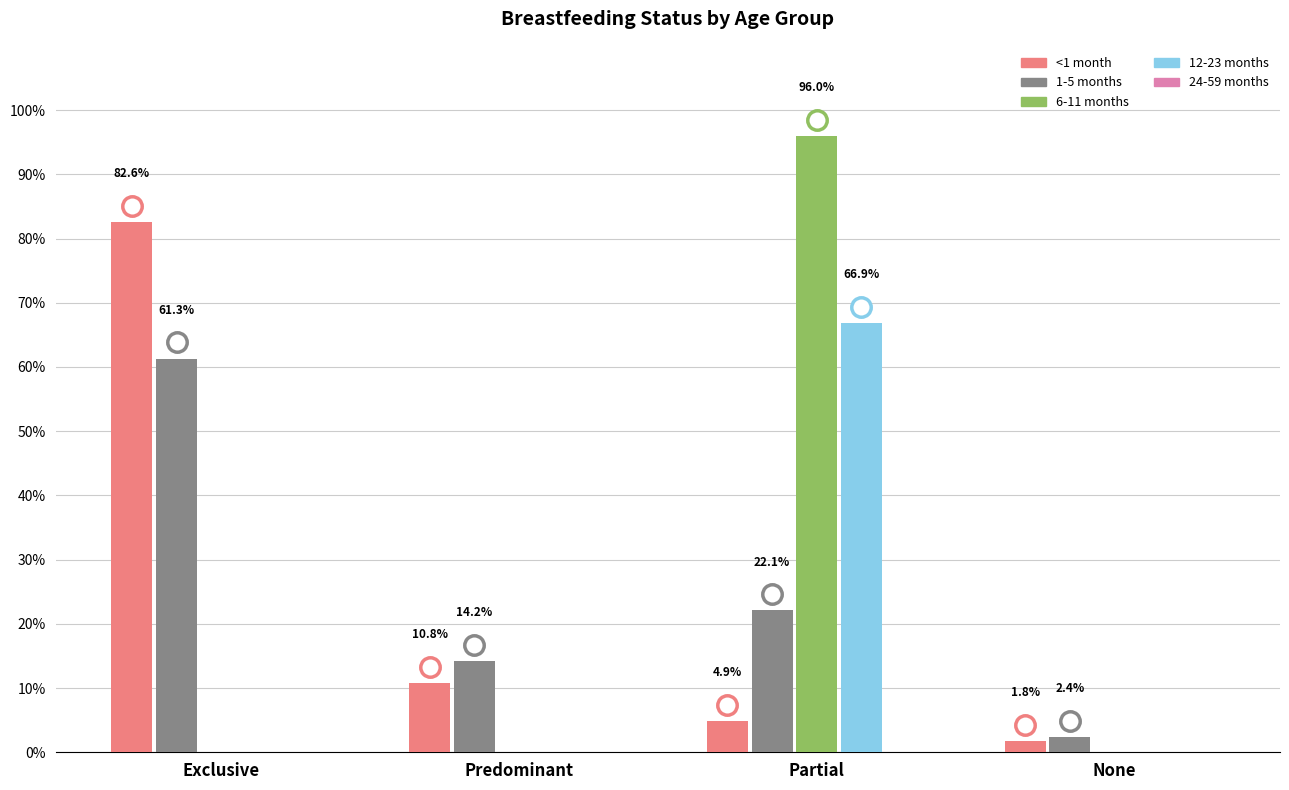

What position from the left is Predominant?

2